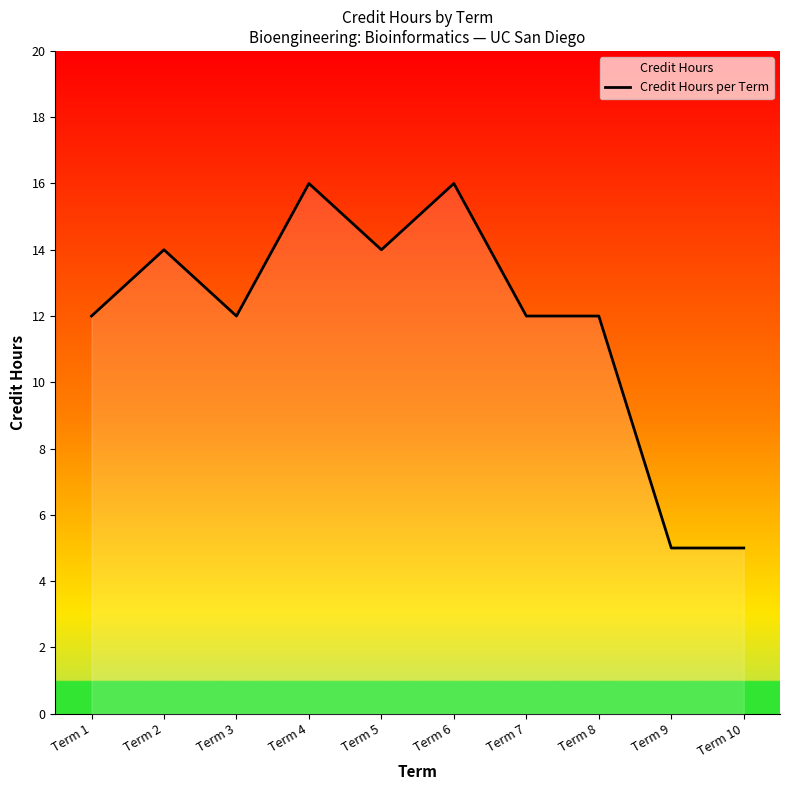

Count the values in the range 12 to 14.

6